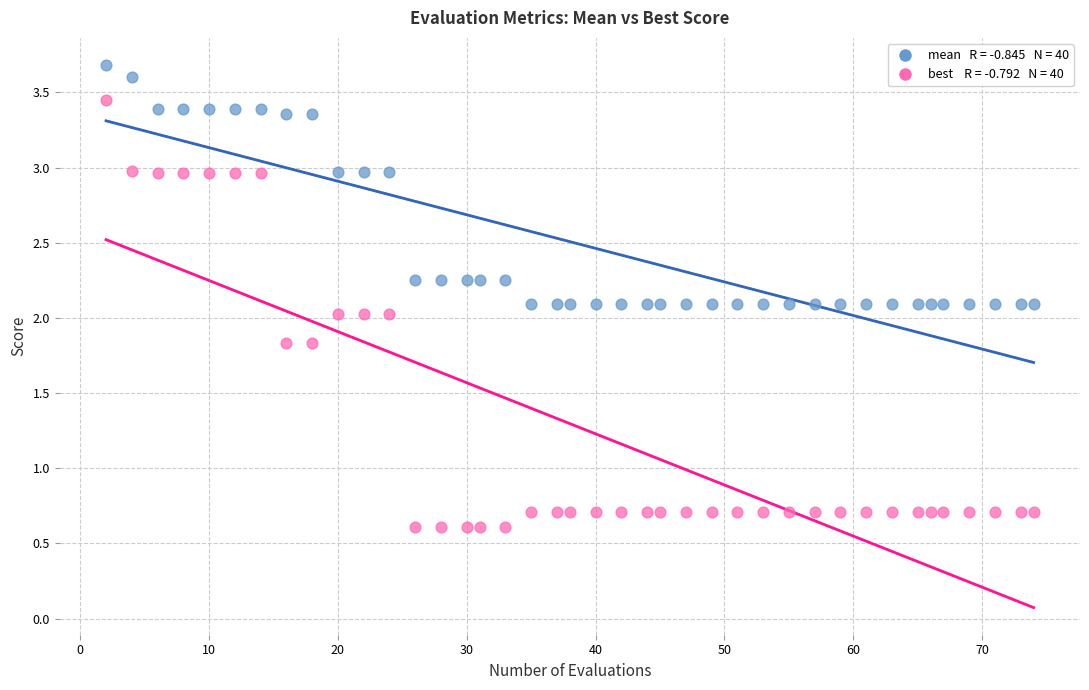

Across all data points, what is the range of X values (max minus min)?

72.0